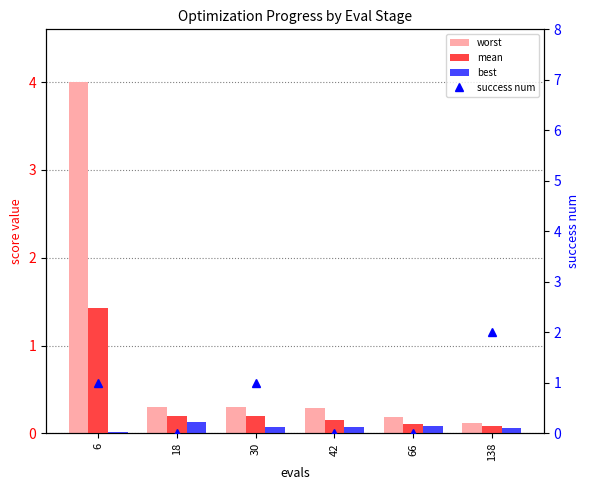

Does the chart contain any negative values?

No